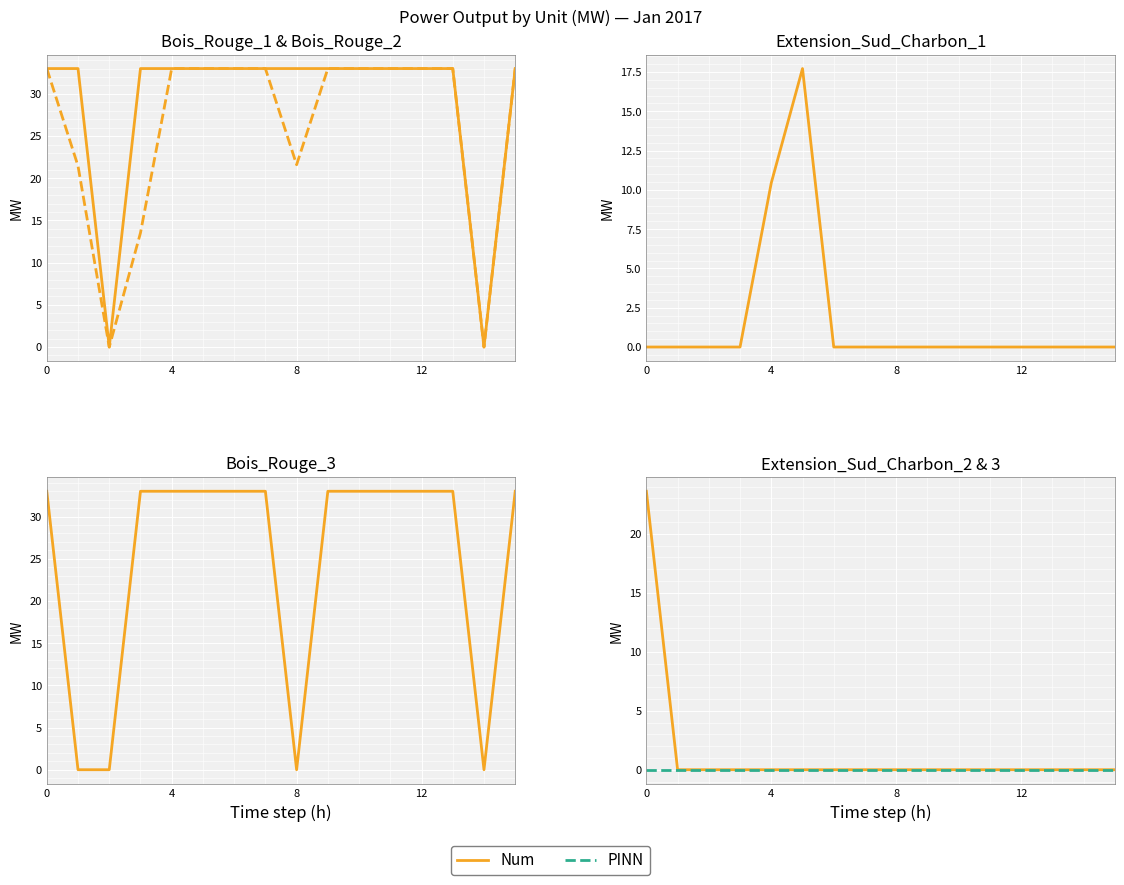

Reading left to right, transcribe all the data shown in this chart.

Bois_Rouge_1: 33.0	33.0	0.0	33.0	33.0	33.0	33.0	33.0	33.0	33.0	33.0	33.0	33.0	33.0	0.0	33.0
Bois_Rouge_2: 33.0	21.5	0.0	13.5	33.0	33.0	33.0	33.0	21.6	33.0	33.0	33.0	33.0	33.0	0.0	33.0
Extension_Sud_Charbon_1: 0.0	0.0	0.0	0.0	10.4	17.7	0.0	0.0	0.0	0.0	0.0	0.0	0.0	0.0	0.0	0.0
Bois_Rouge_3: 33.0	0.0	0.0	33.0	33.0	33.0	33.0	33.0	0.0	33.0	33.0	33.0	33.0	33.0	0.0	33.0
Extension_Sud_Charbon_2: 23.6	0.0	0.0	0.0	0.0	0.0	0.0	0.0	0.0	0.0	0.0	0.0	0.0	0.0	0.0	0.0
Extension_Sud_Charbon_3: 0.0	0.0	0.0	0.0	0.0	0.0	0.0	0.0	0.0	0.0	0.0	0.0	0.0	0.0	0.0	0.0